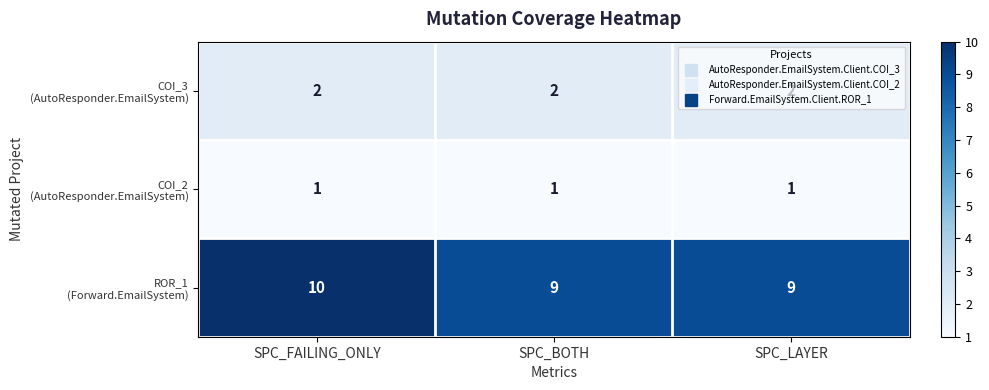

At which category does the chart reach its peak across all series?

SPC_FAILING_ONLY